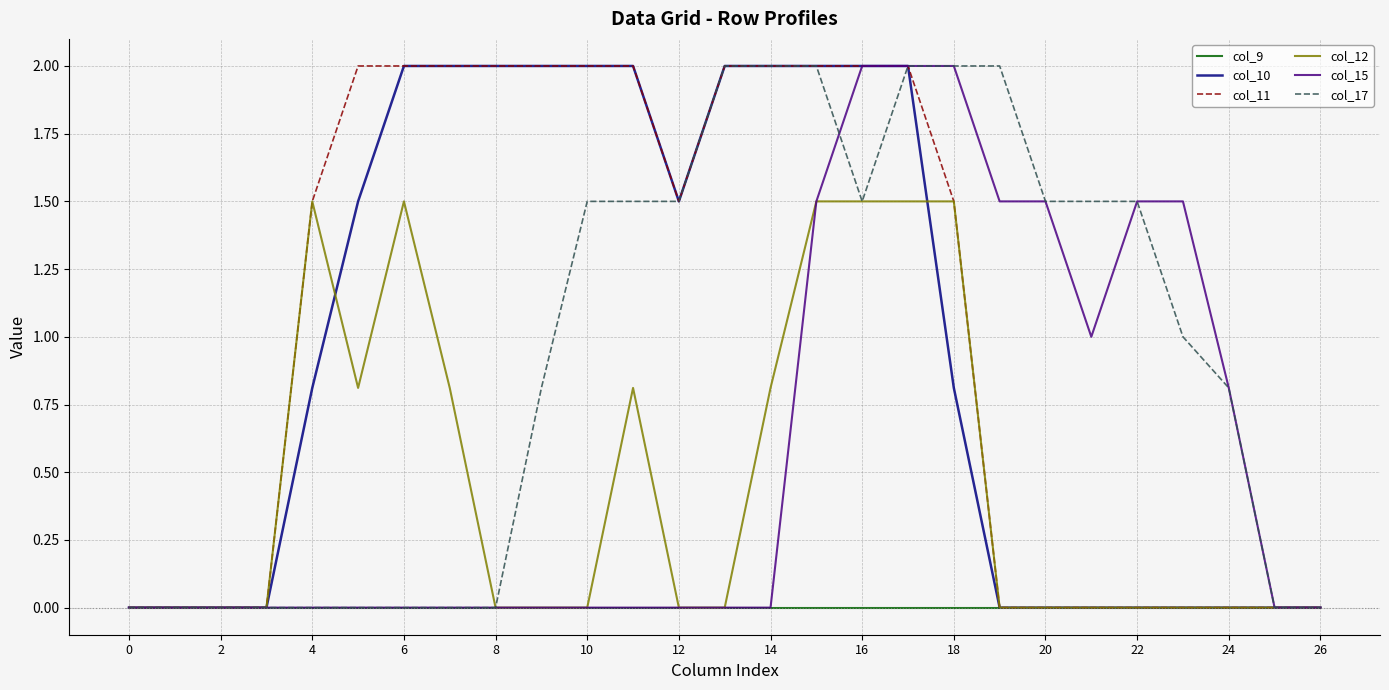

What is the greatest value displayed?

2.0